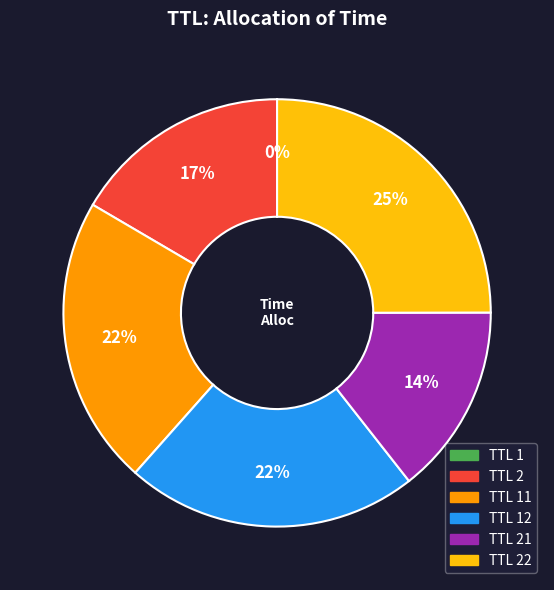

Which category has the biggest portion of the pie?

TTL 22